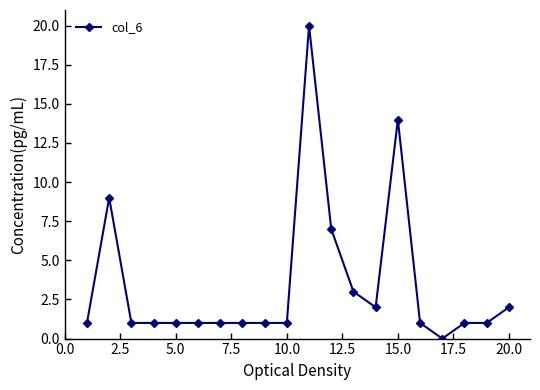

What is the value of the 18th point from the left?

1